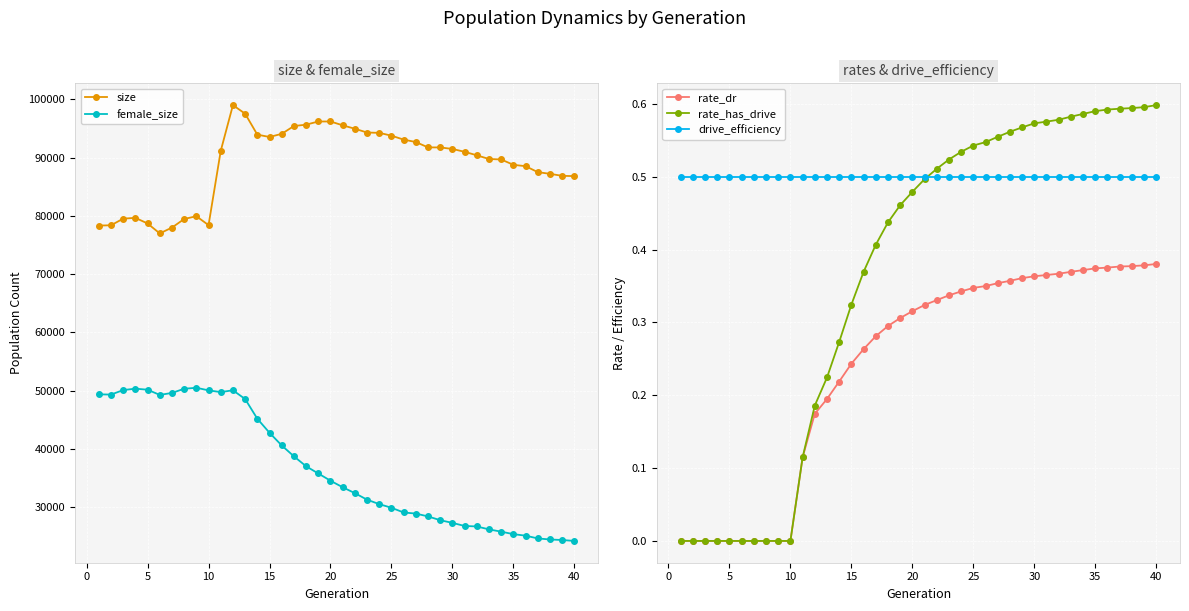

Which series has the largest range (max minus min)?

female_size